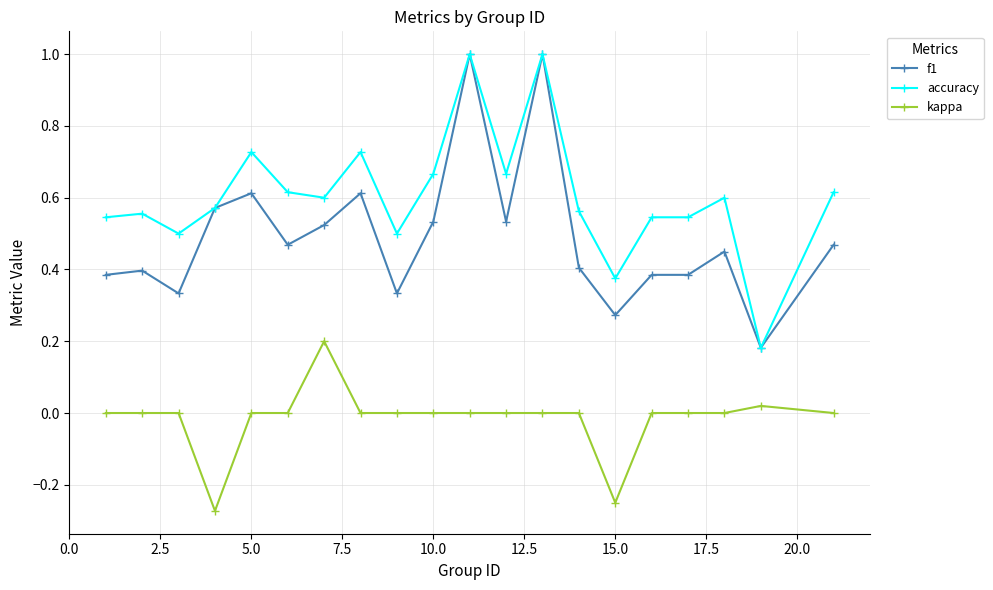

Count the number of categories in the chart.

20